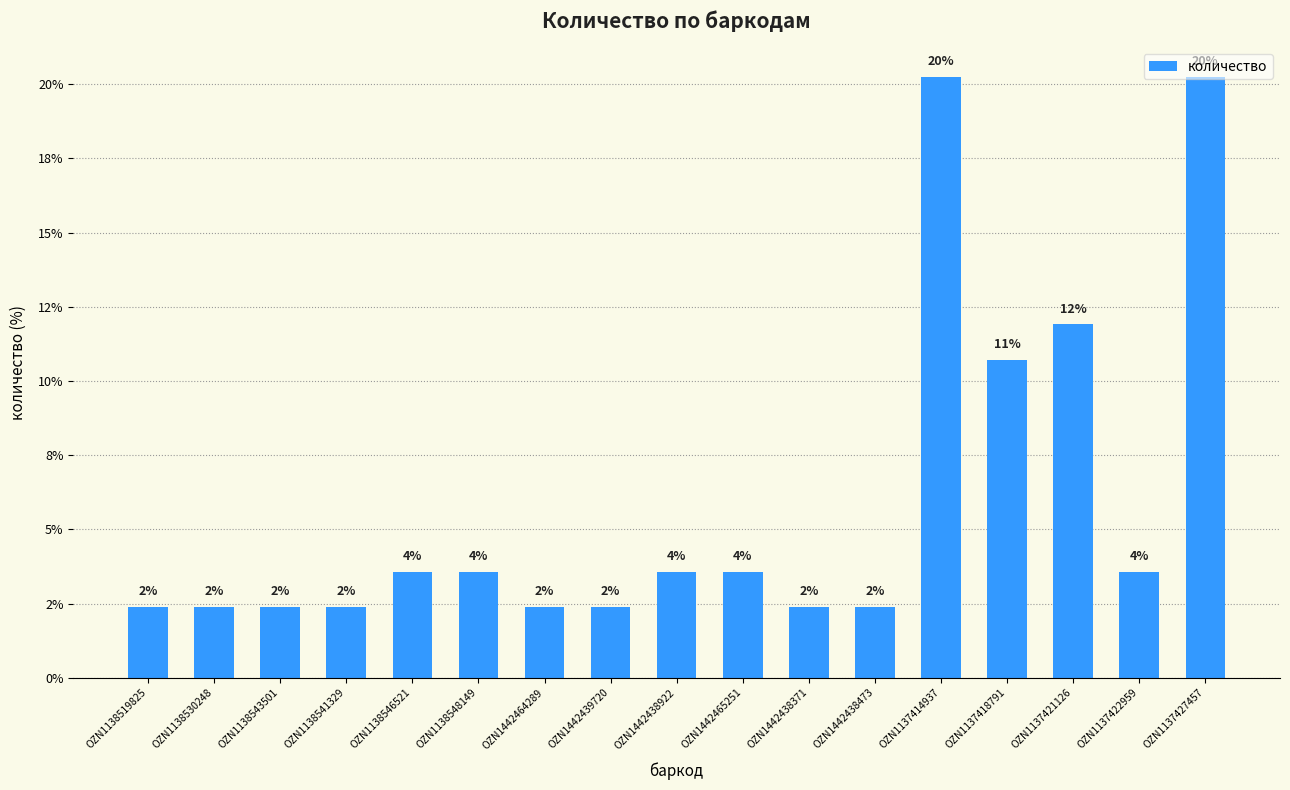

What is the label of the 15th bar from the left?

OZN1137421126